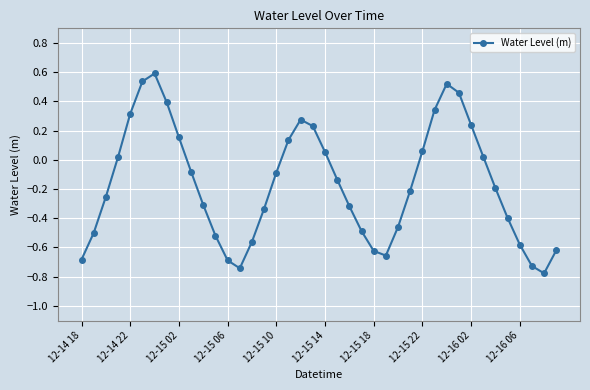

True or false: the data has more than 1 interior local peaks.

True